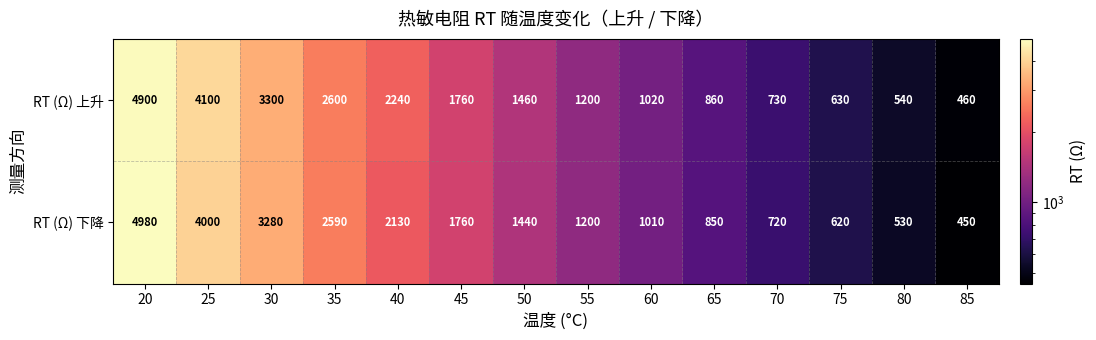

Is it true that RT (Ω) 下降 equals 1440 at 50?

True